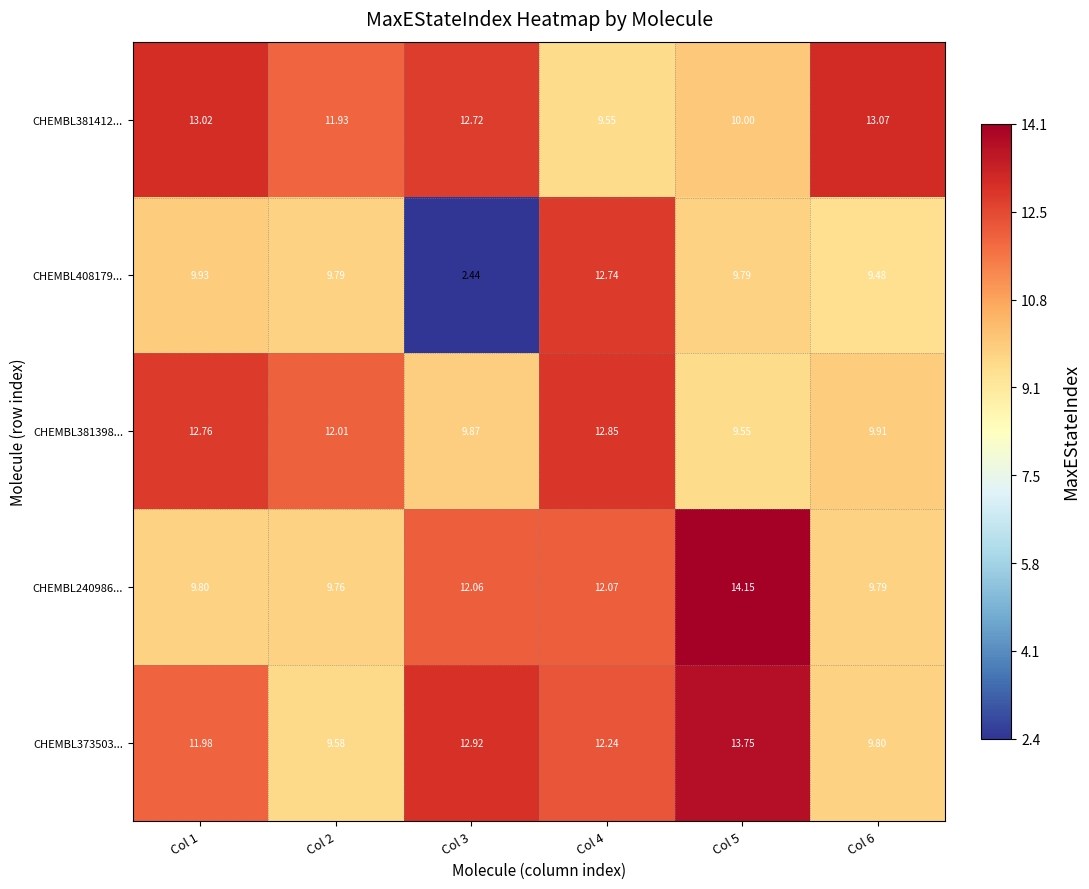

At Col 5, list the series in order from smallest to largest.

CHEMBL381398..., CHEMBL408179..., CHEMBL381412..., CHEMBL373503..., CHEMBL240986...